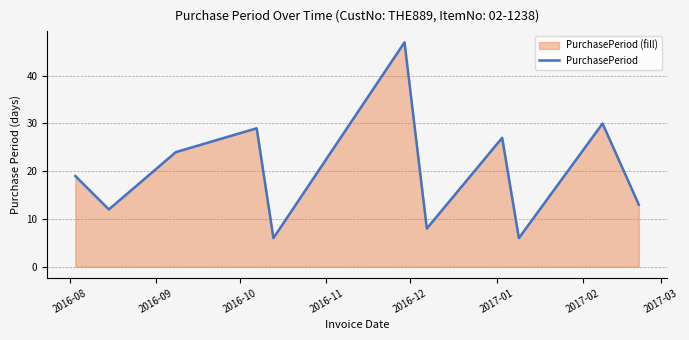

What is the difference between the maximum and minimum values?

41